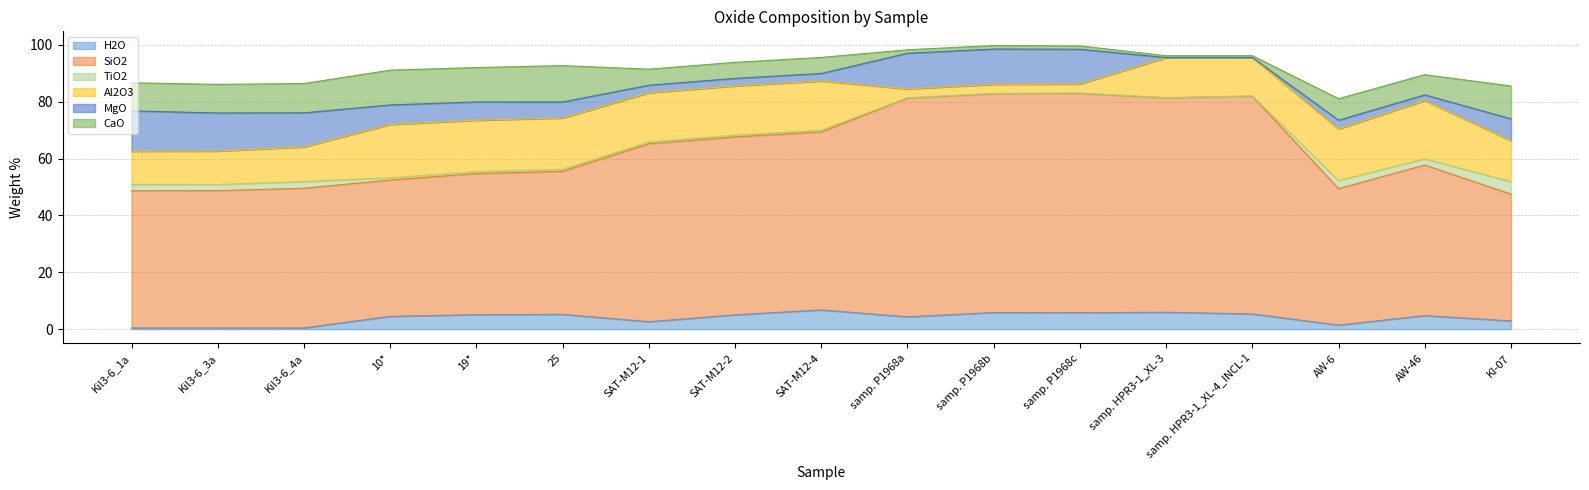

True or false: Al2O3 and TiO2 cross at least once.

False